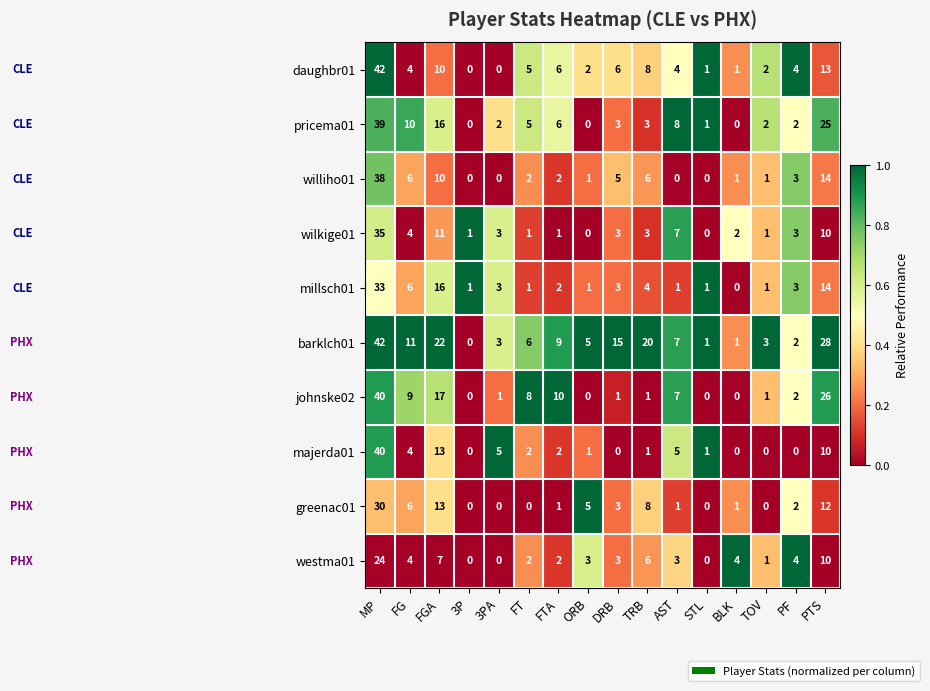

What value does the millsch01 series have at MP, to the nearest 10?

30